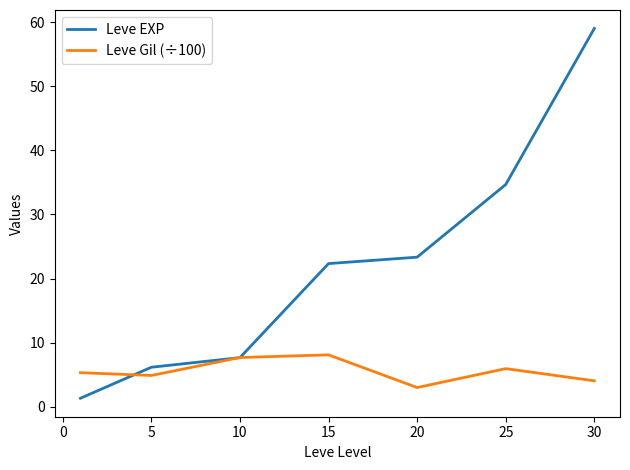

How many lines are shown in the chart?

2